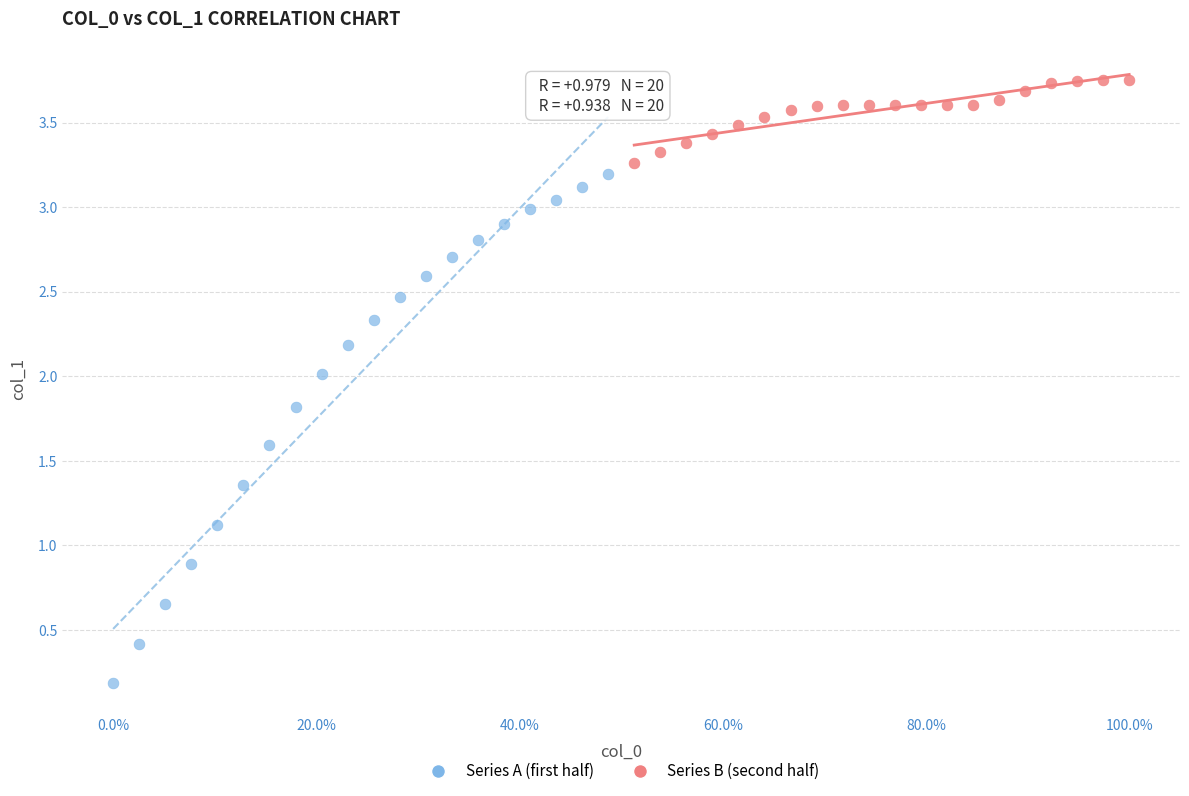

What are all the series names shown in the legend?

Series A (first half), Series B (second half)